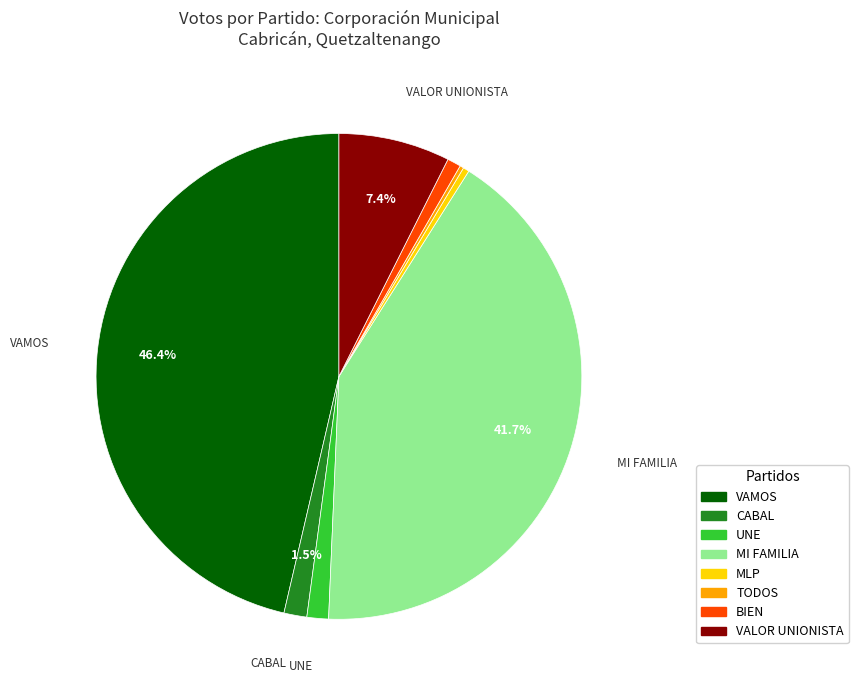

Which slice is the largest?

VAMOS